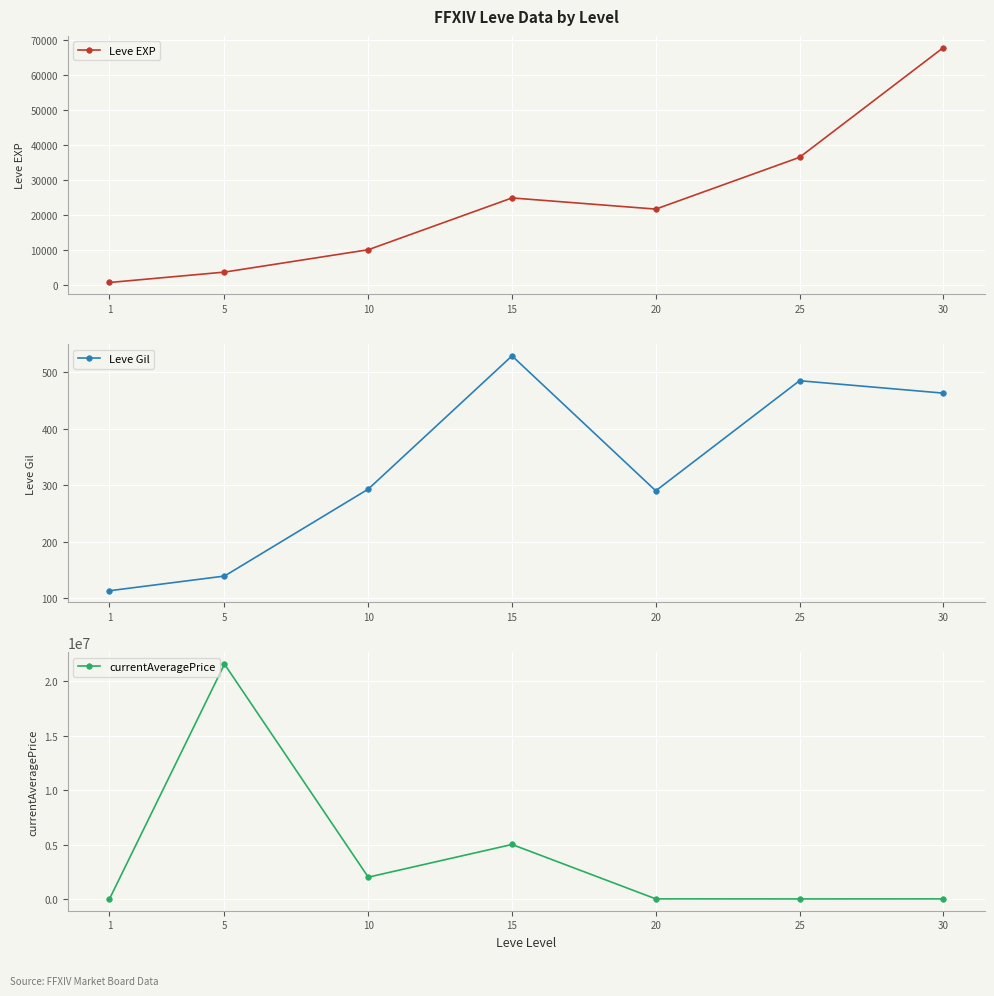

Which series has the widest spread of values?

currentAveragePrice